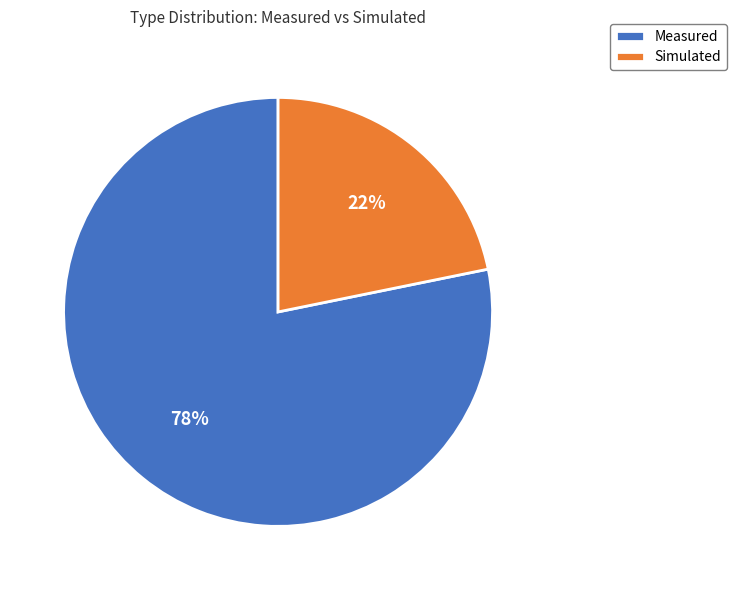

To the nearest percent, what is the average slice percentage?

50%